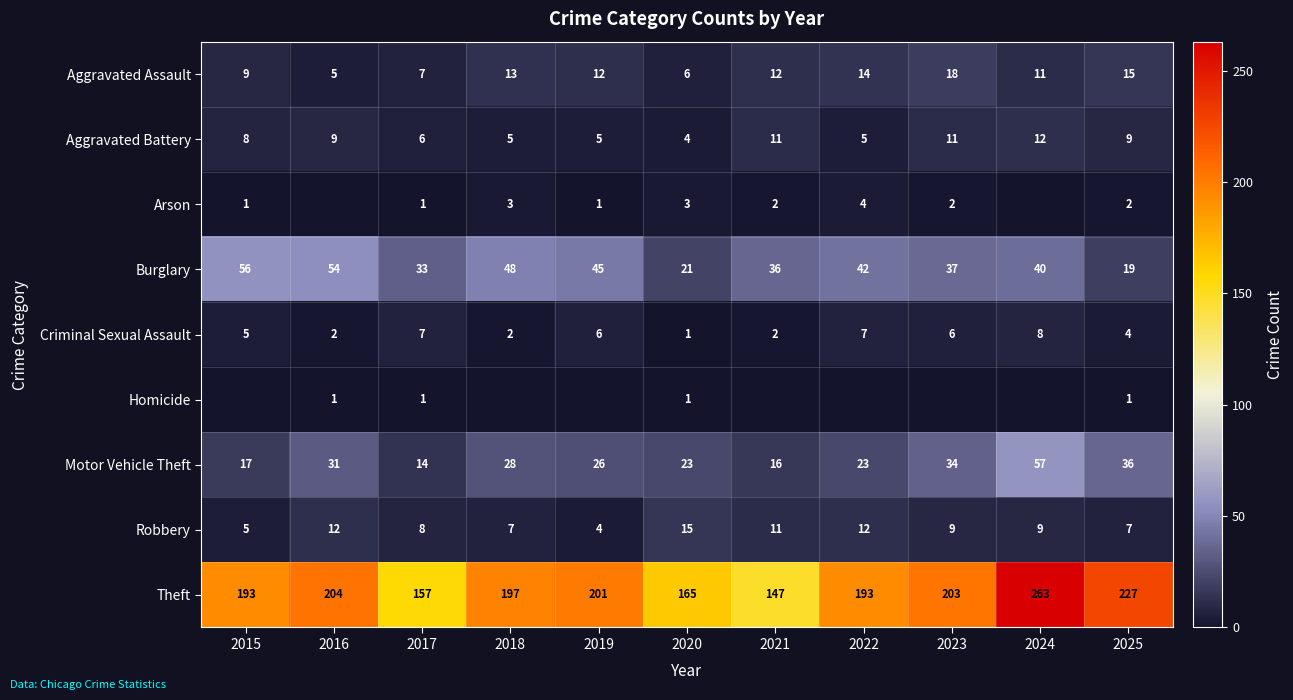

The value of Burglary at 2021 is 36. True or false?

True